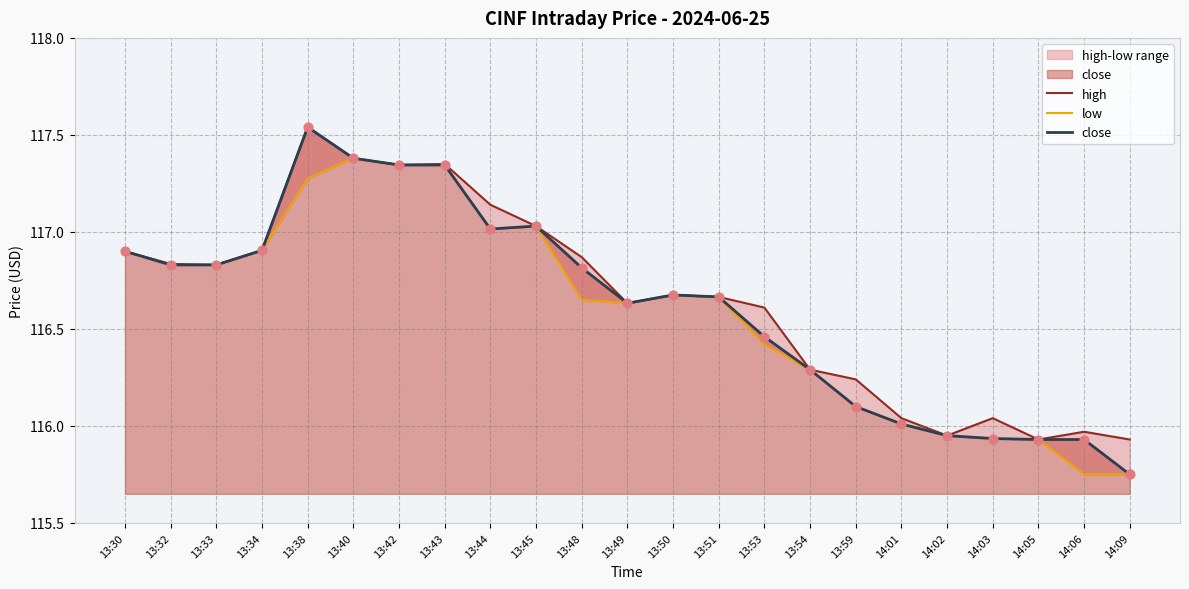

What is the total value across all series at 14:09?

347.4